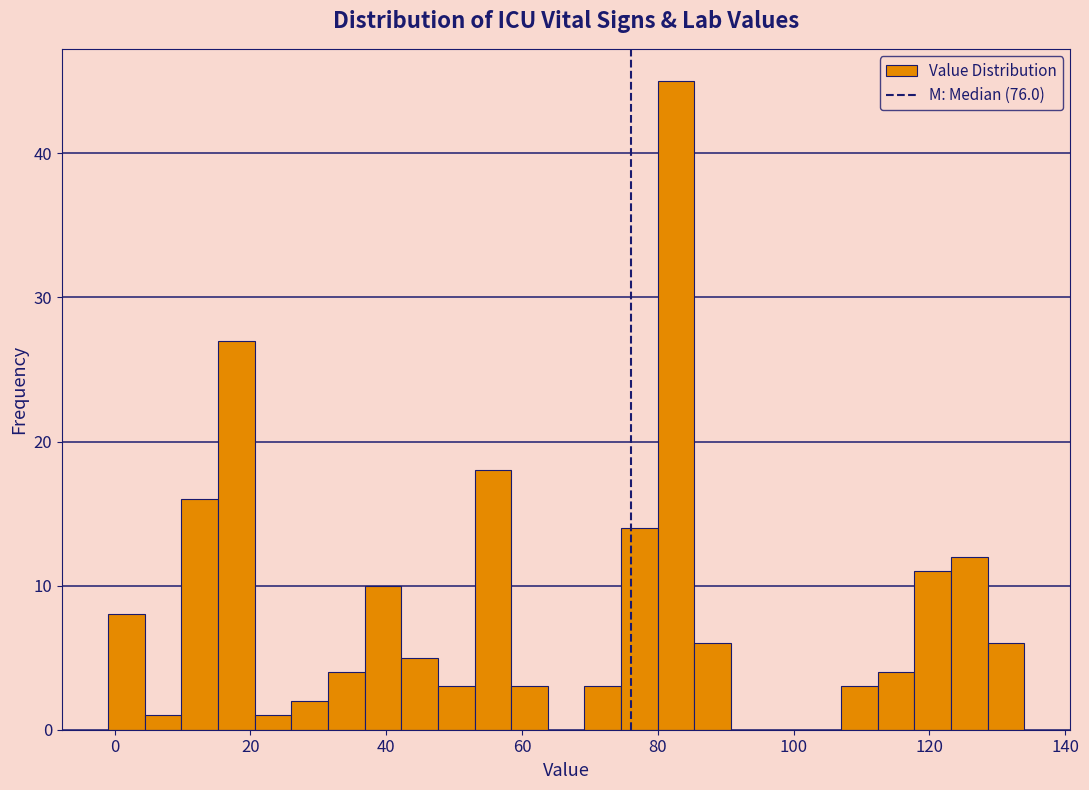

Around what value on the x-axis is the tallest bar? Give the approximate position of its centre, as read against the axis.

82